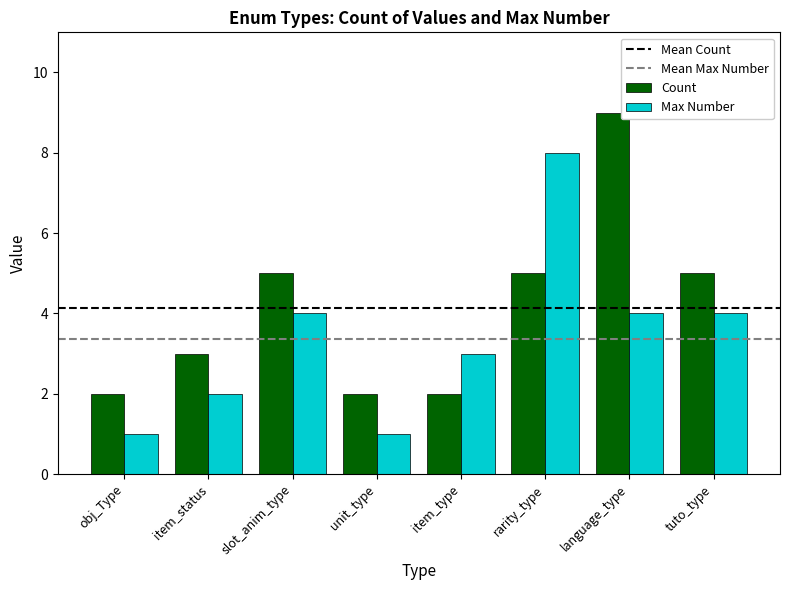

At how many categories does at least one series exceed 1?

8